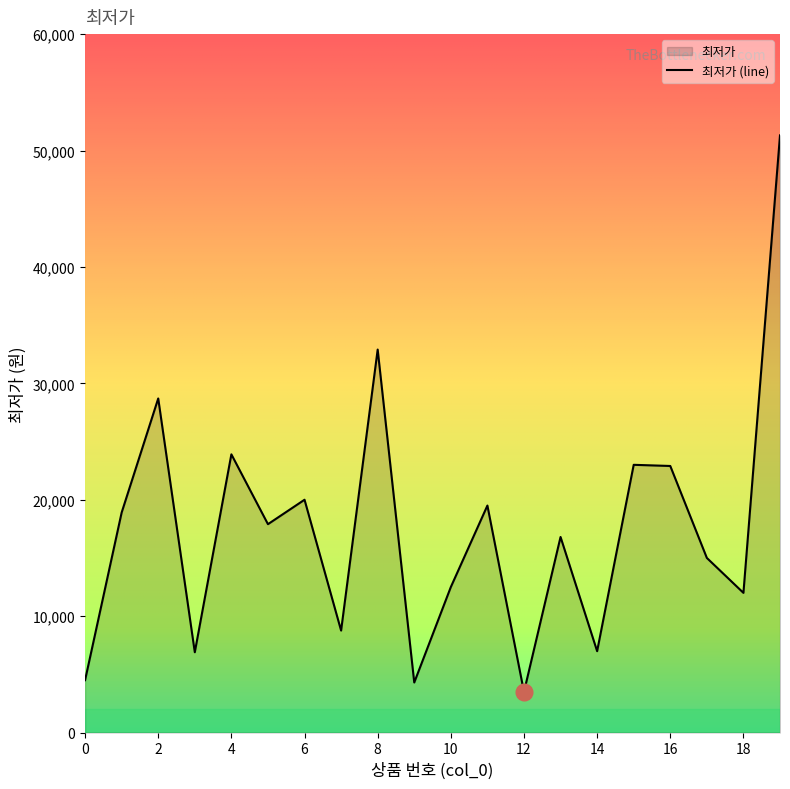

Where is the first local minimum?

3